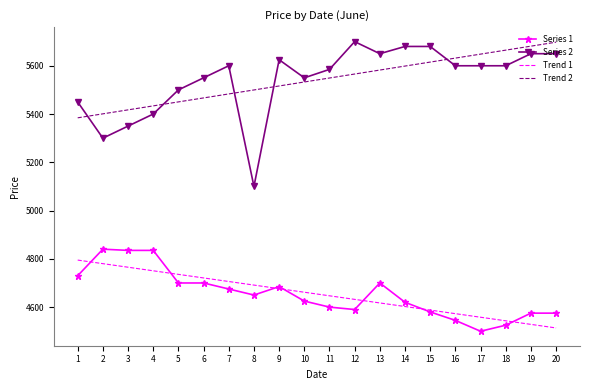

What is the maximum value shown in the chart?

5700.0